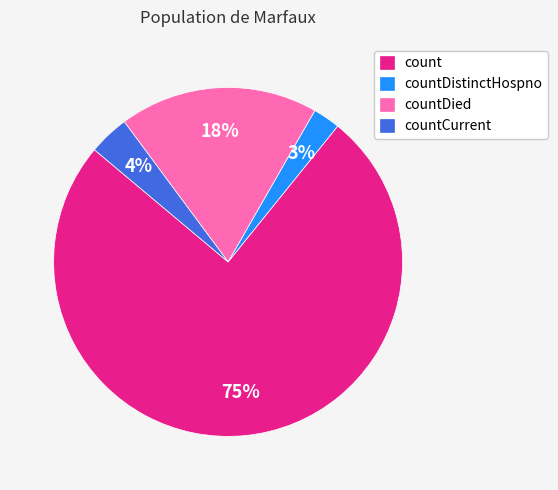

Does any single category account for the majority?

Yes